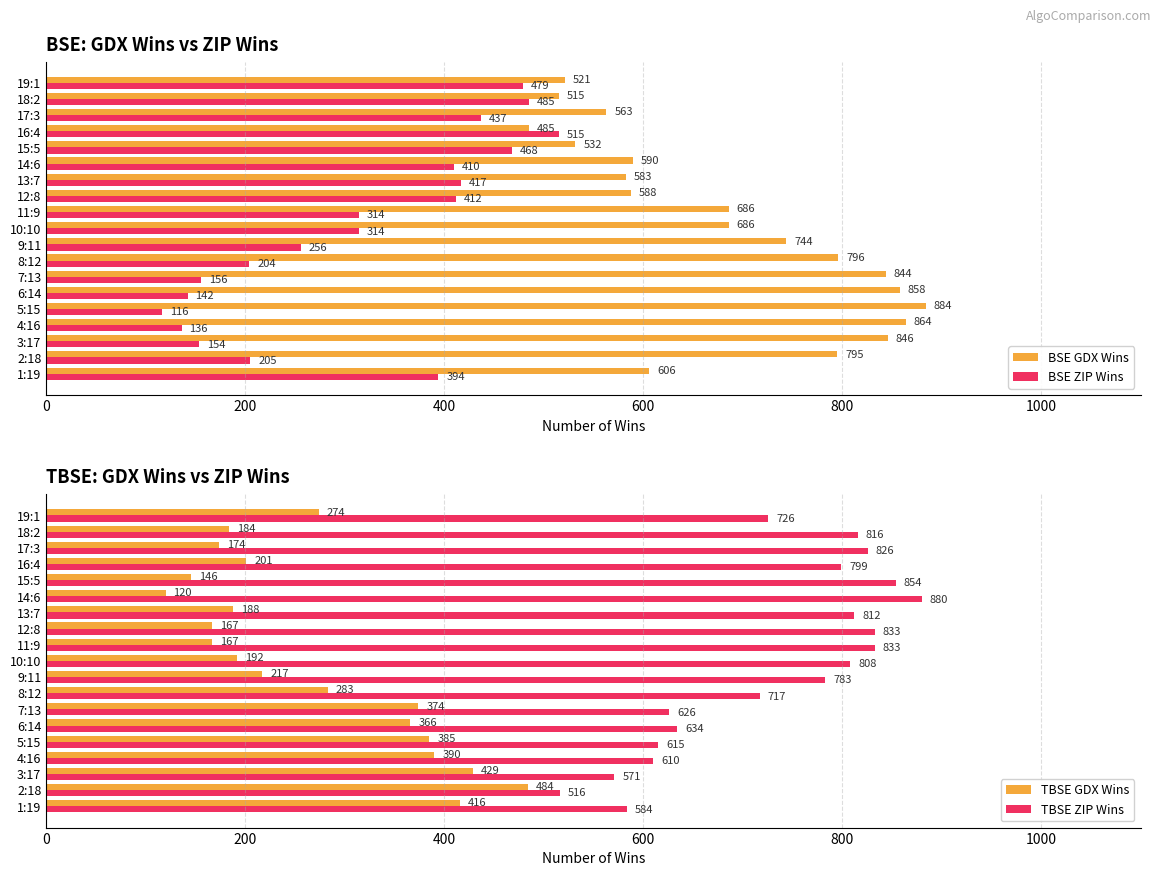

Which series has the largest total across all categories?

TBSE ZIP Wins